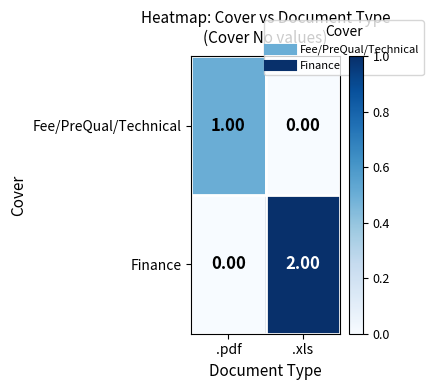

At which label is Fee/PreQual/Technical closest to 0?

.xls